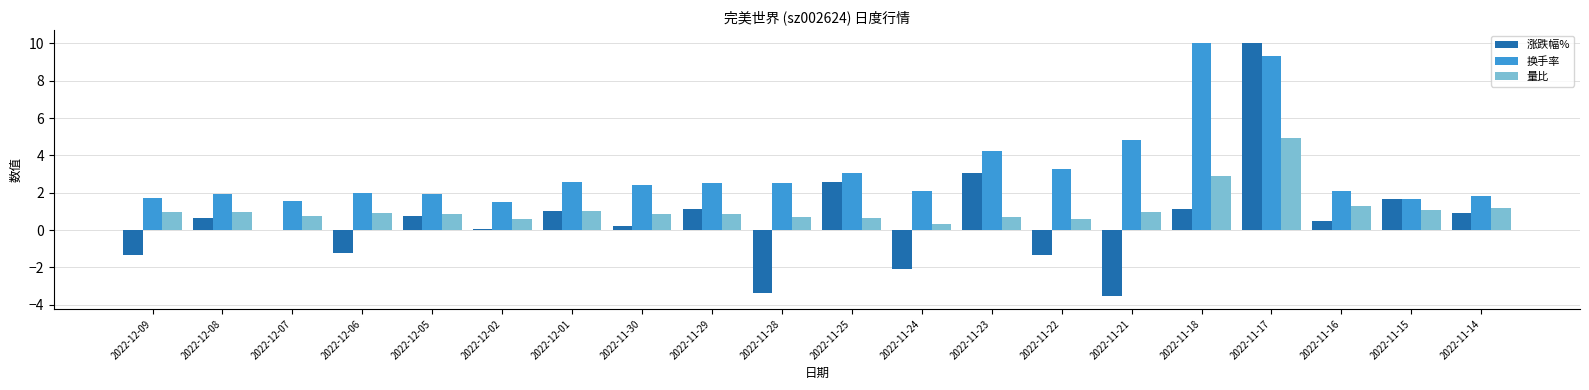

True or false: 换手率 has a value of 1.1 at 2022-11-21.

False